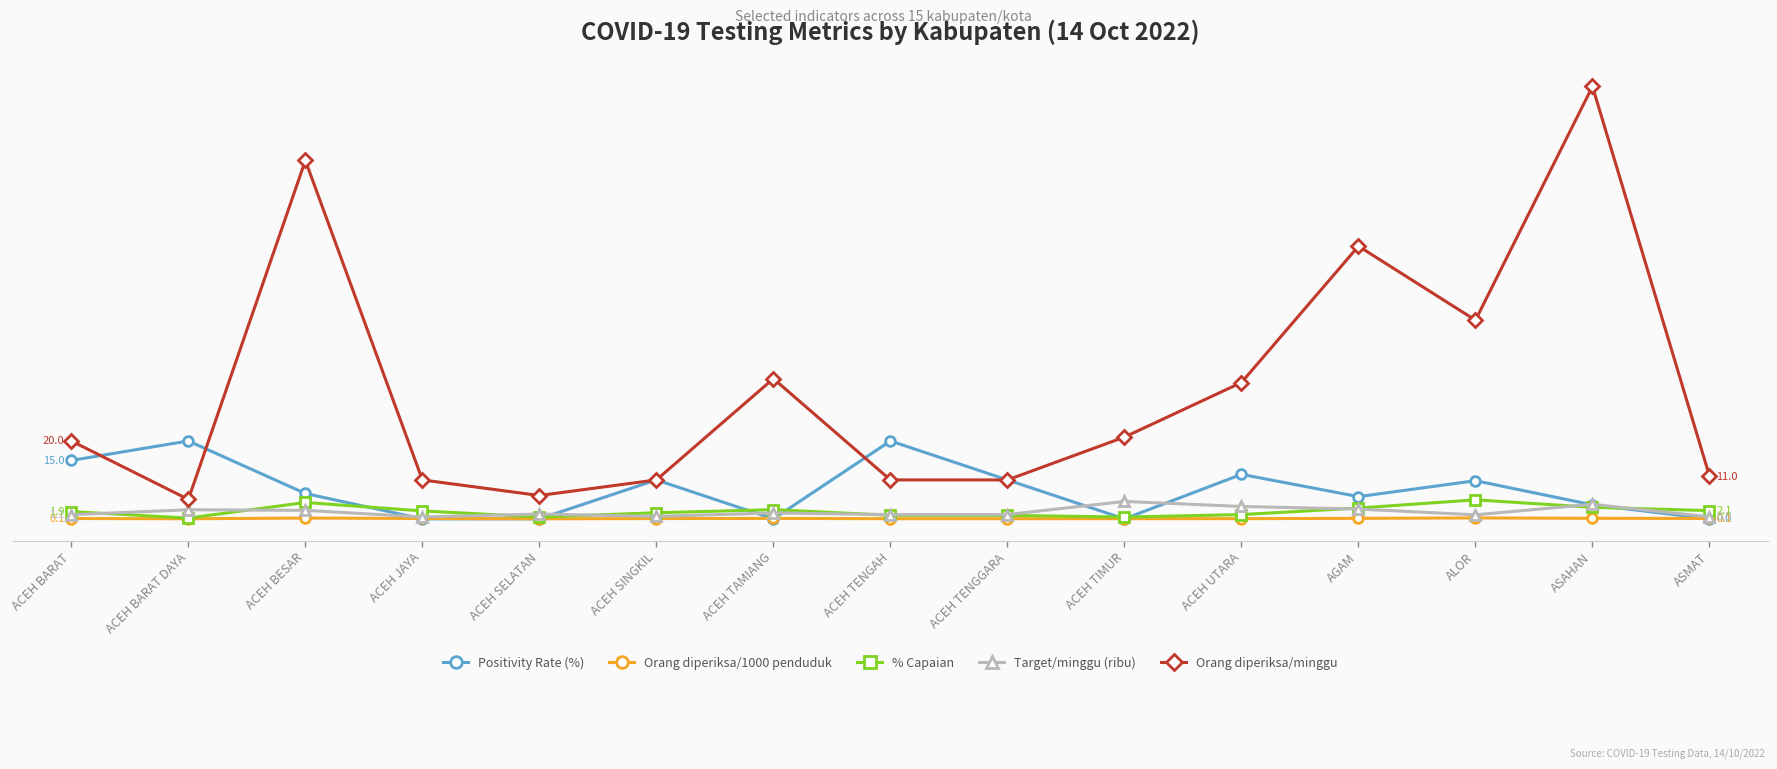

What is the total value across all series at ACEH TAMIANG?

40.0